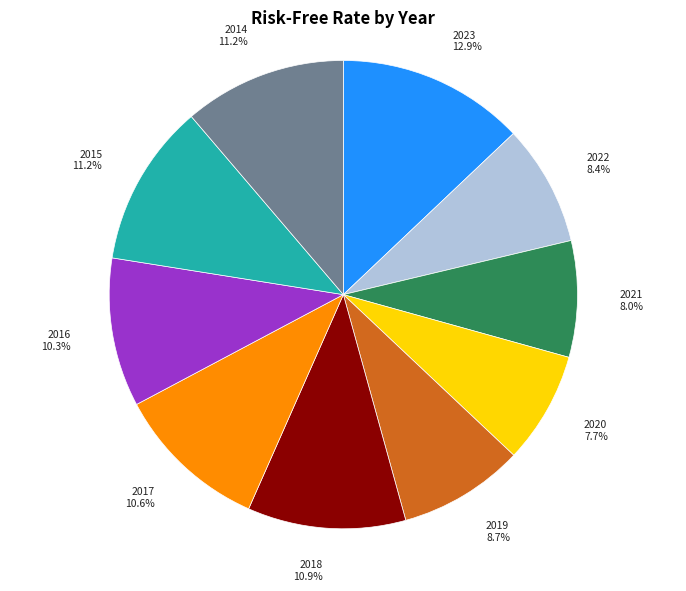

Approximately how many times larger is the value at 2023 compared to 2017?

1.2